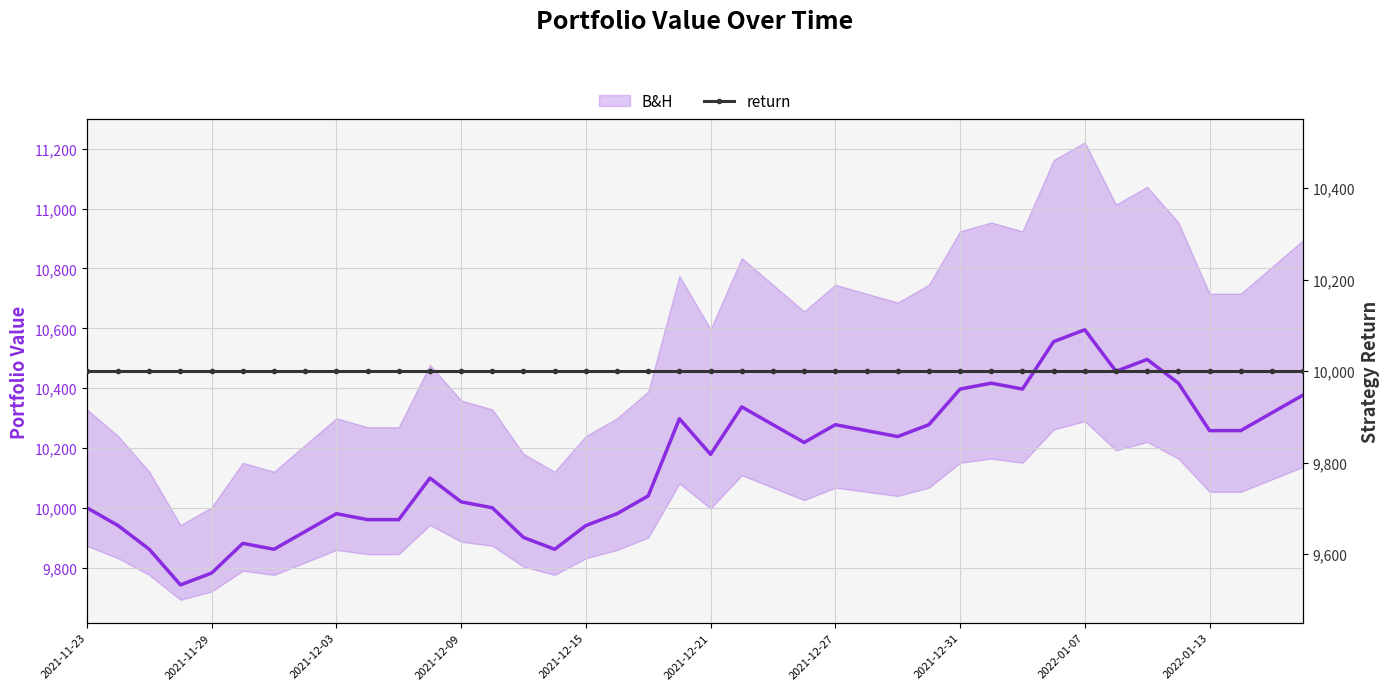

What is the value of the return point at the 39th from the left?

10000.0